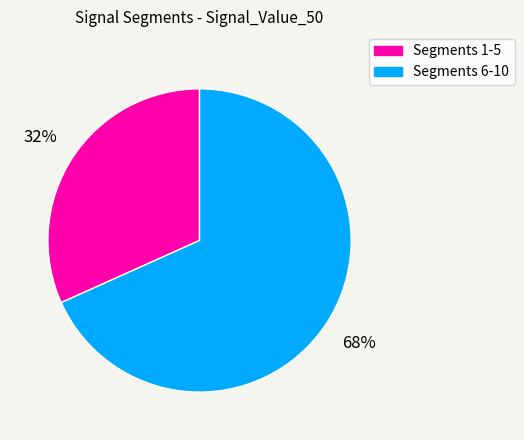

How many slices are in this pie chart?

2